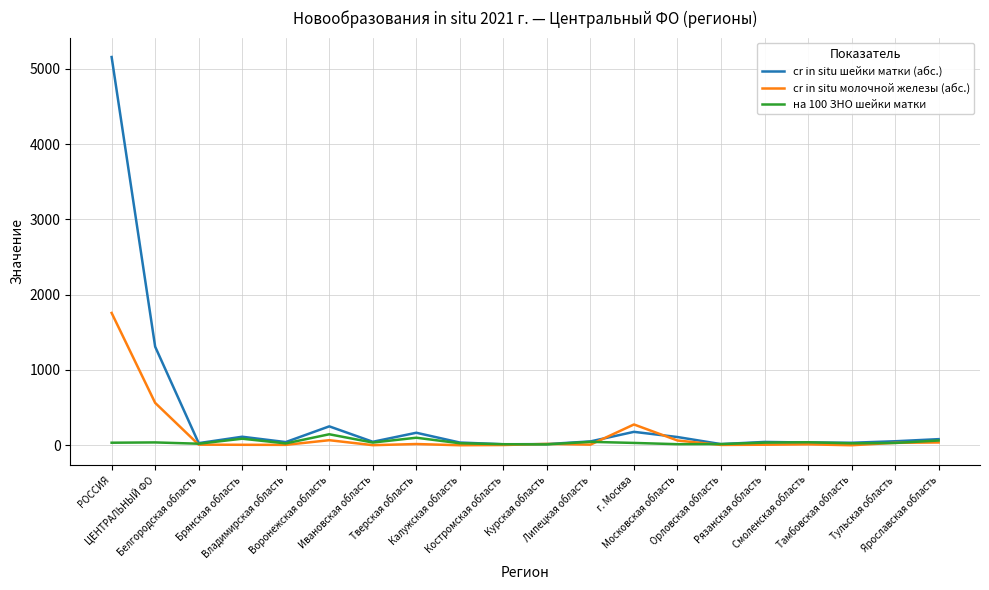

At how many categories does at least one series exceed 557?

2